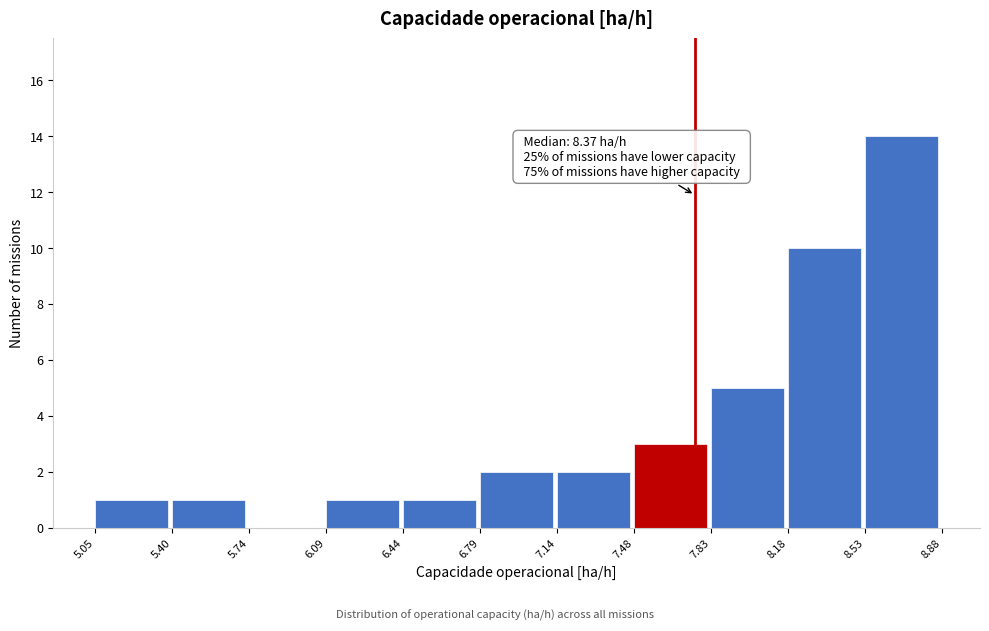

Which range on the x-axis has the tallest bar?

8.53 to 8.88